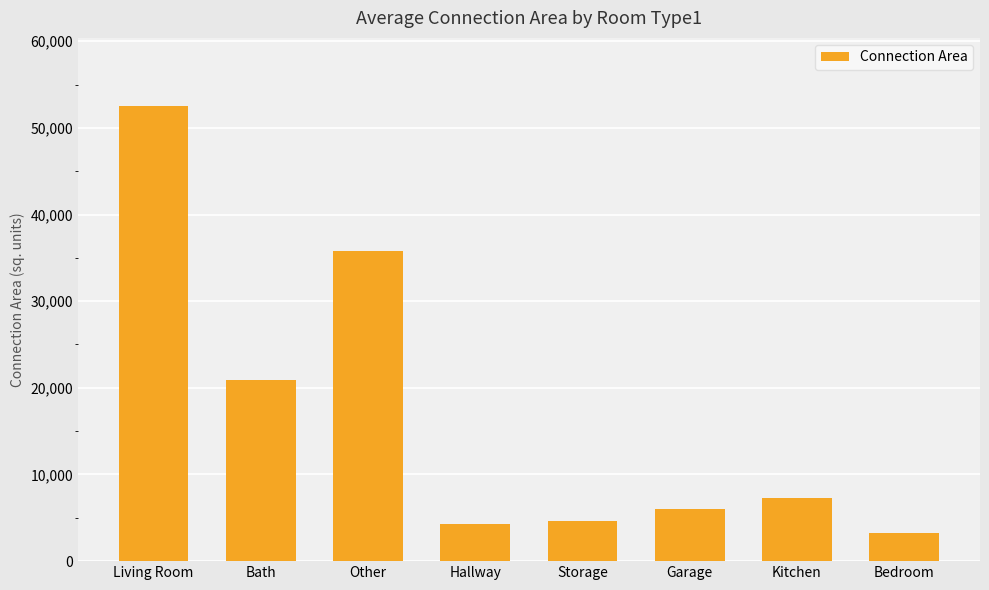

Reading left to right, extract all data points from this chart.

52505	20869	35759	4256	4590	6036	7280	3264